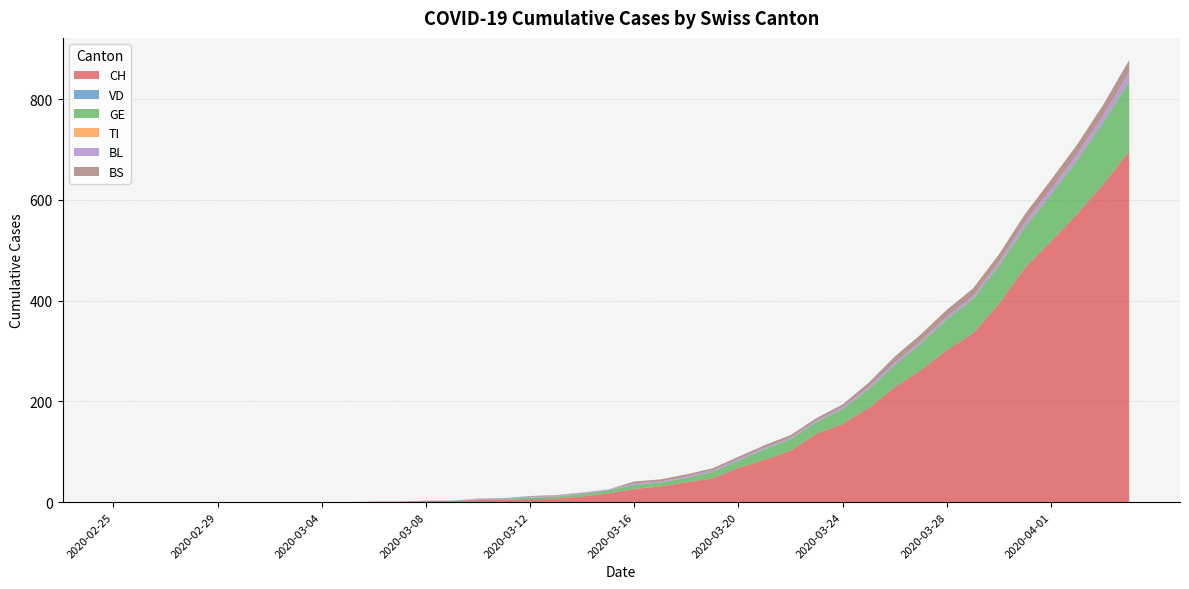

Reading left to right, what are all the values shown in this chart?

CH: 0	0	0	0	0	0	0	0	0	0	1	1	2	2	4	5	6	7	11	17	26	31	39	47	68	84	102	136	155	187	228	262	302	335	394	466	518	572	631	697
VD: 0	0	0	0	0	0	0	0	0	0	0	0	0	0	1	0	0	0	0	0	0	0	0	0	0	0	0	0	0	0	0	0	0	0	0	0	0	0	0	0
GE: 0	0	0	0	0	0	0	0	0	0	0	0	0	0	1	1	3	4	5	6	8	8	9	13	14	21	23	23	30	37	44	53	61	68	76	80	93	107	123	138
TI: 0	0	0	0	0	0	0	0	0	0	0	0	0	0	0	0	0	0	0	0	0	0	0	0	0	0	0	0	0	0	0	0	0	0	0	0	0	0	0	0
BL: 0	0	0	0	0	0	0	0	0	0	0	0	1	1	1	2	2	2	2	2	3	2	3	3	4	3	3	3	4	5	5	5	6	6	7	10	11	12	14	19
BS: 0	0	0	0	0	0	0	0	0	0	0	0	0	0	0	0	1	1	1	0	4	4	4	4	4	5	5	5	5	8	12	13	13	15	15	16	18	19	21	24